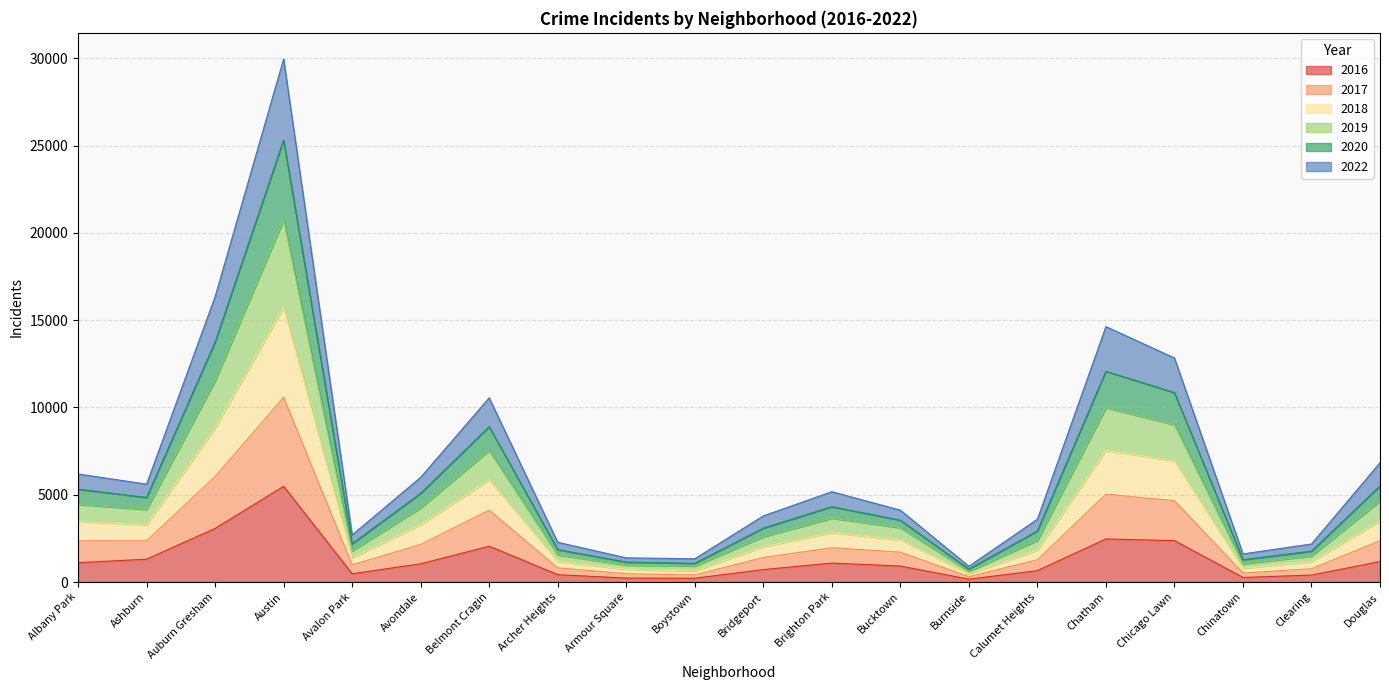

Is the value of 2018 at Boystown greater than the value of 2017 at Albany Park?

No